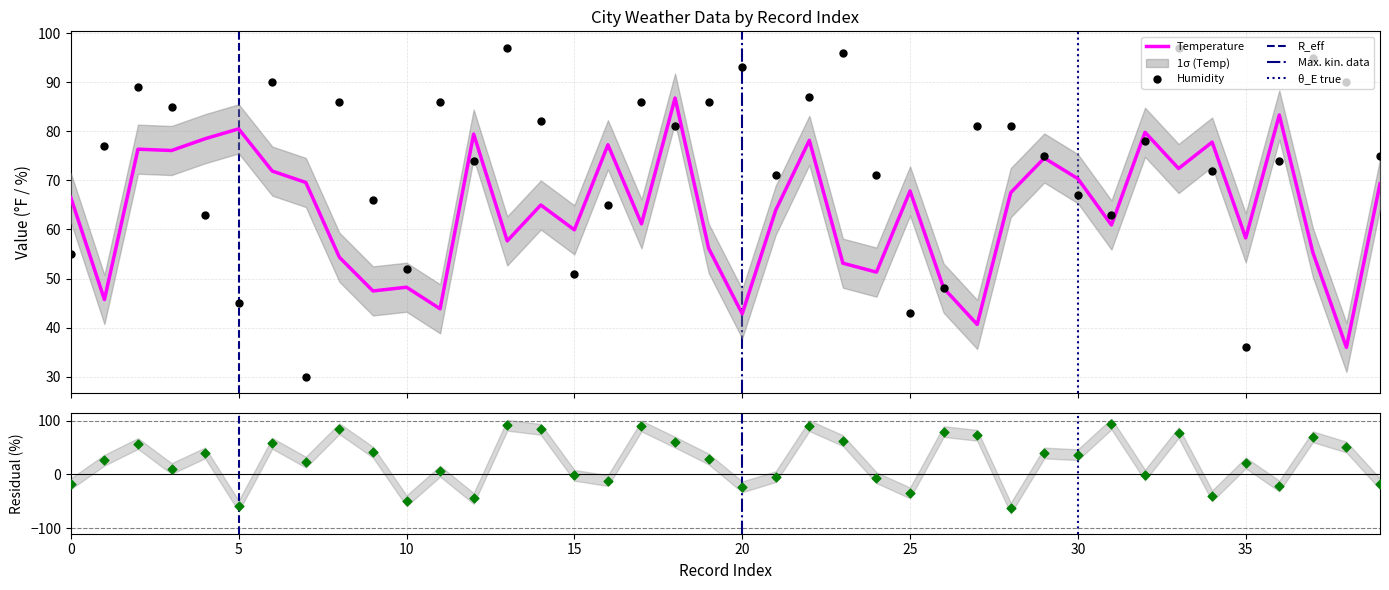

What is the highest value of the Temperature series?

86.8